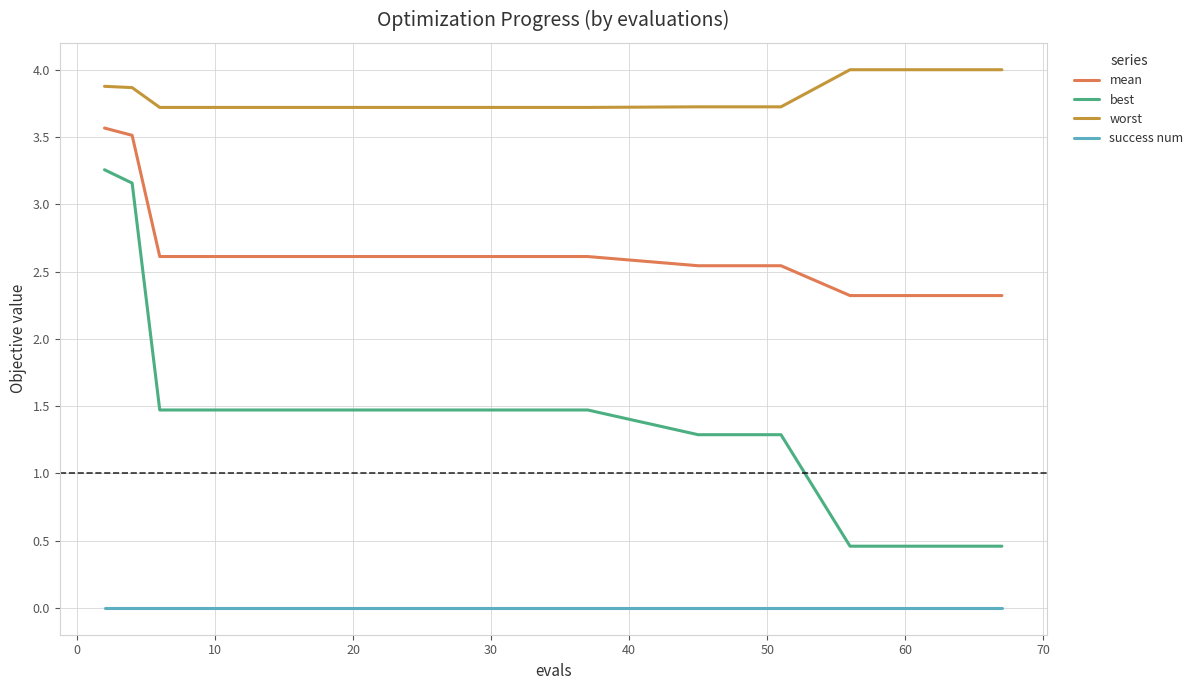

Rank the series by their maximum value, from highest to lowest.

worst, mean, best, success num